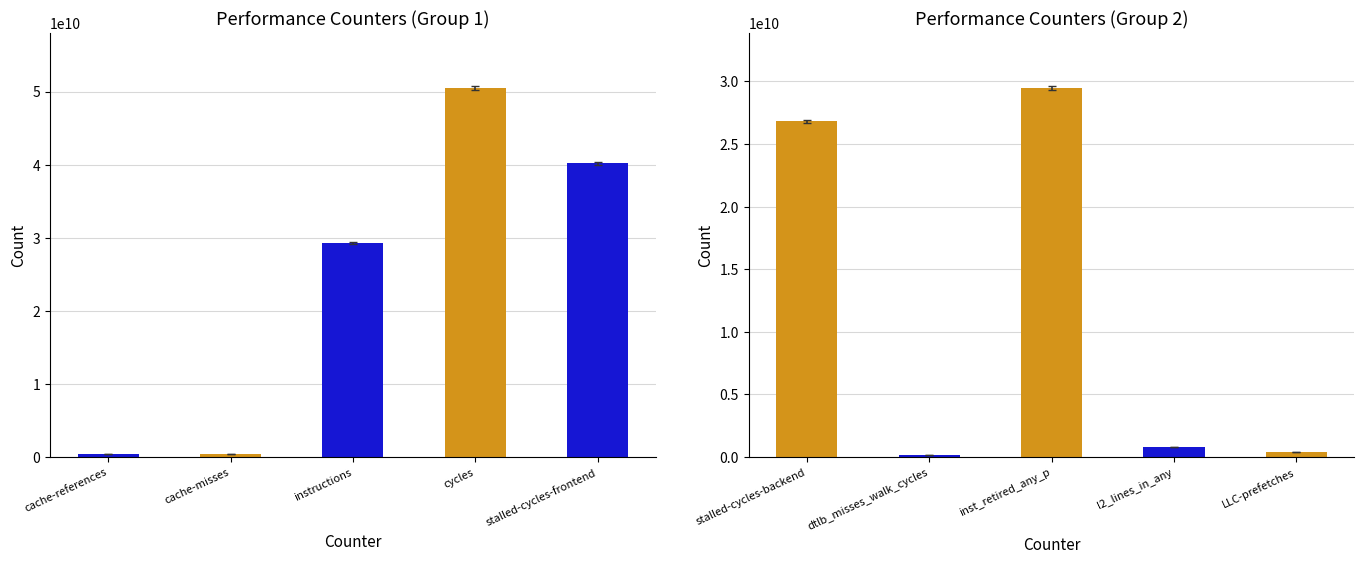

What is the difference between the values at instructions and cache-references?

28838999113